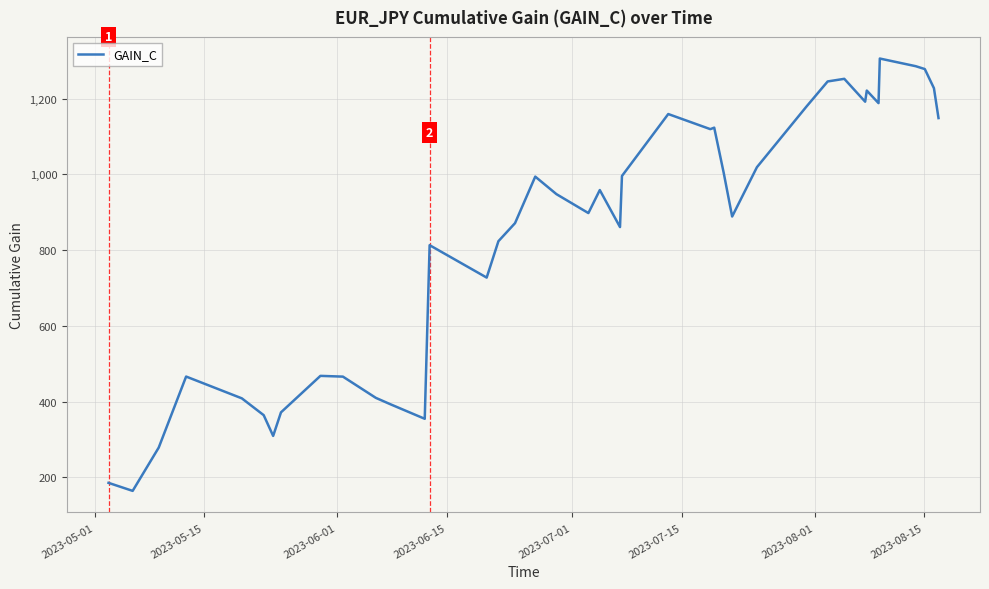

What is the sum of all values?

33366.6